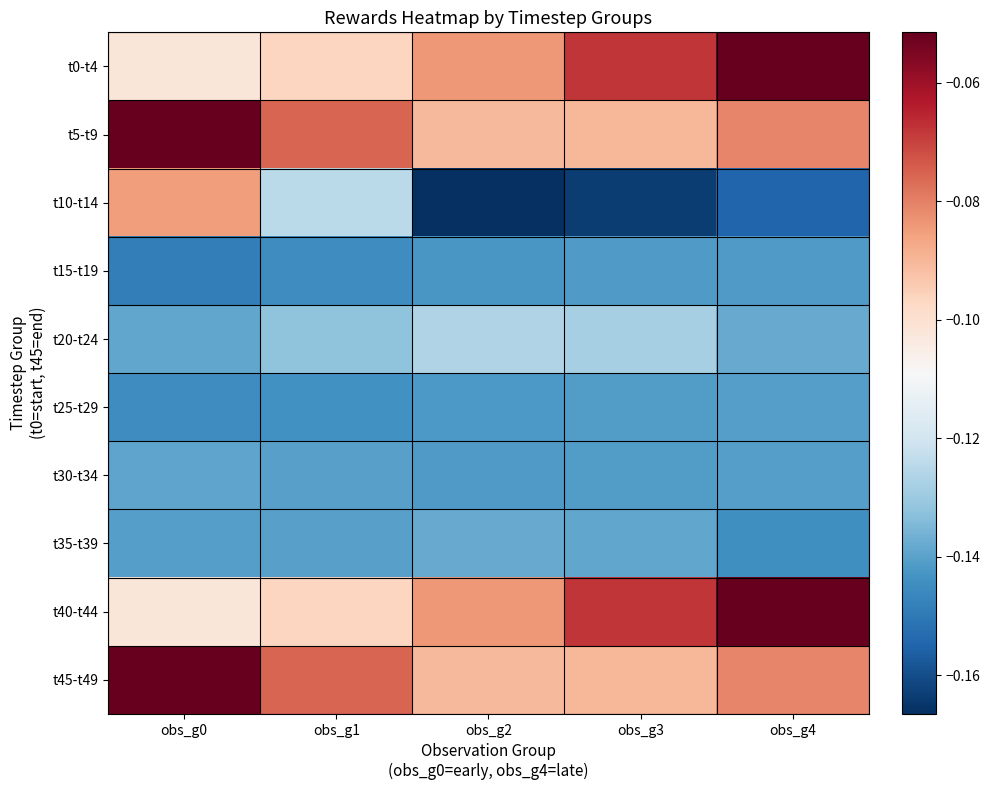

Which series has the largest range (max minus min)?

t10-t14